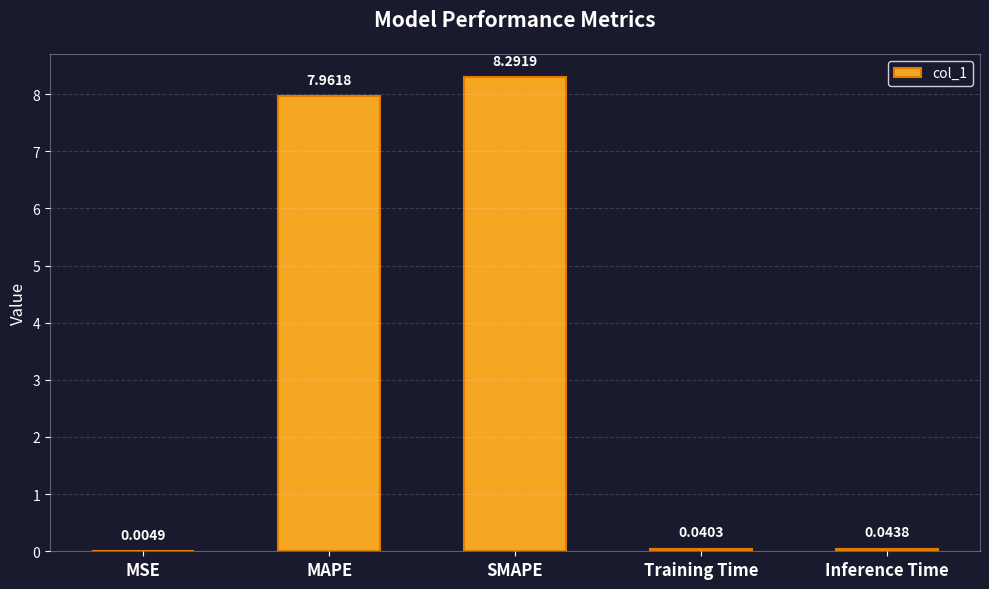

Are the bars horizontal?

No